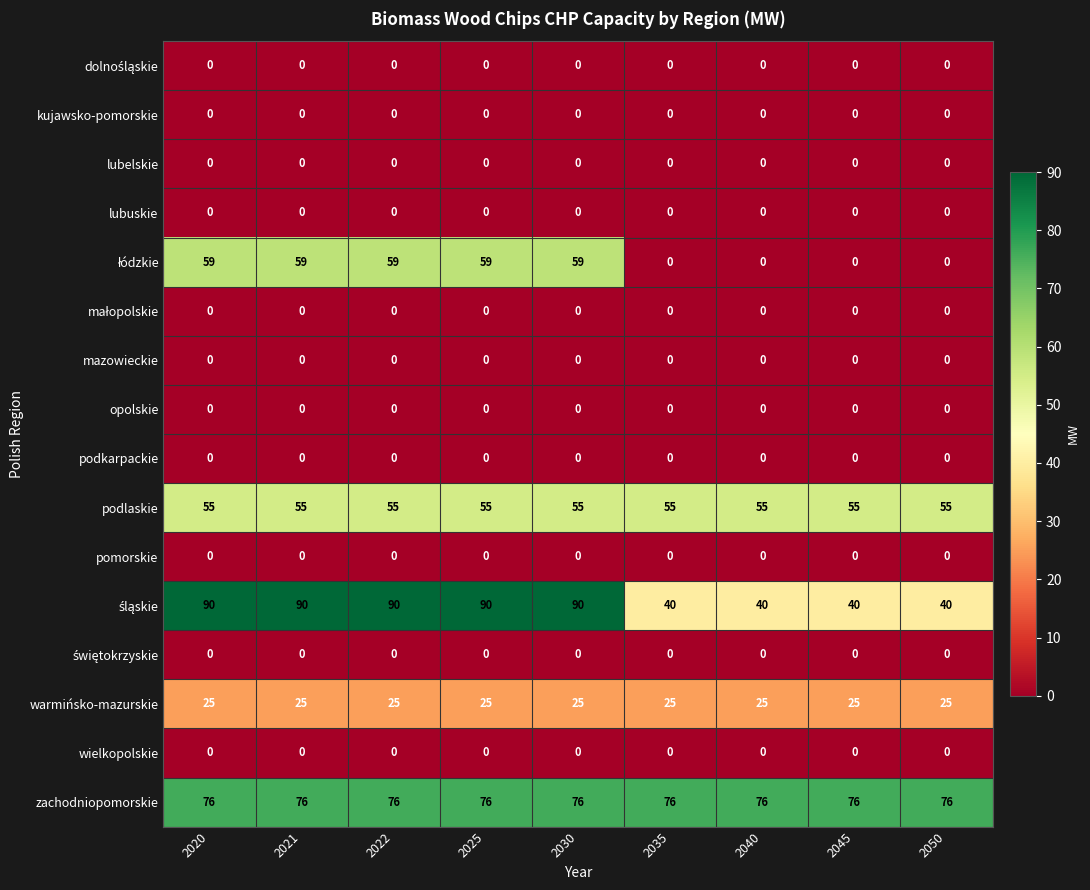

What is the greatest value displayed?

90